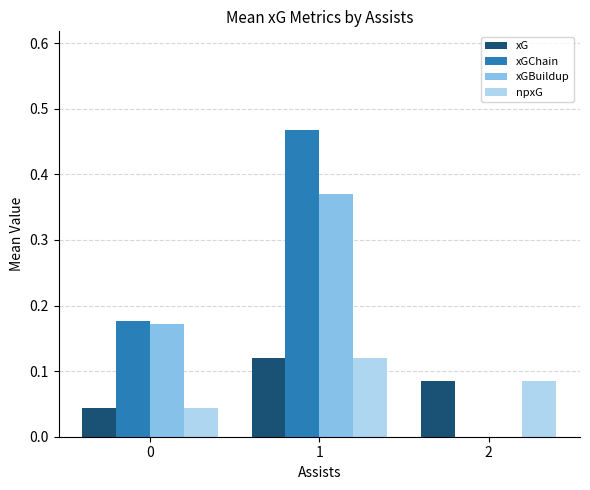

Is it true that xGBuildup equals 0.1 at 0?

False